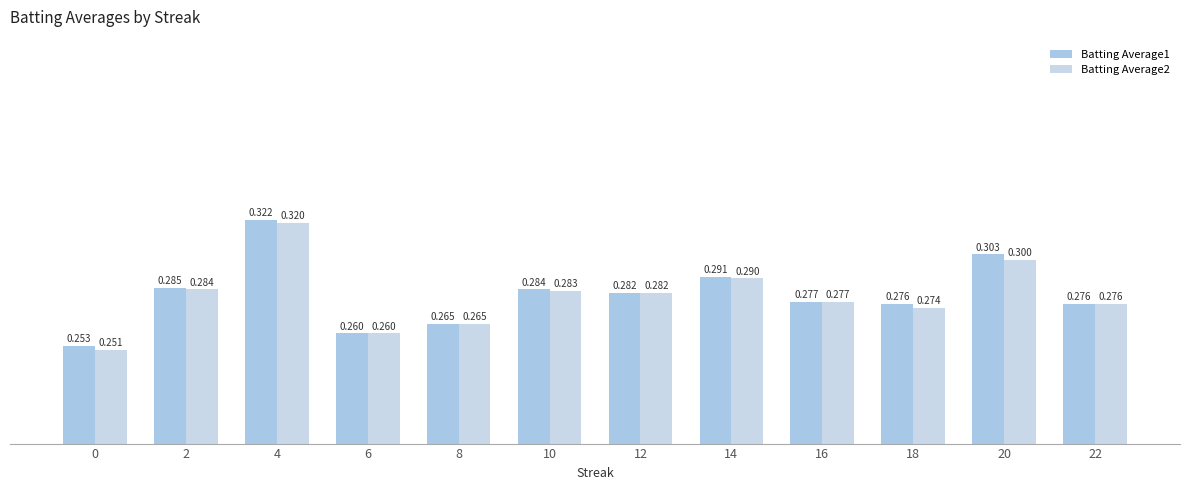

List the series in order of their overall mean, lowest first.

Batting Average2, Batting Average1